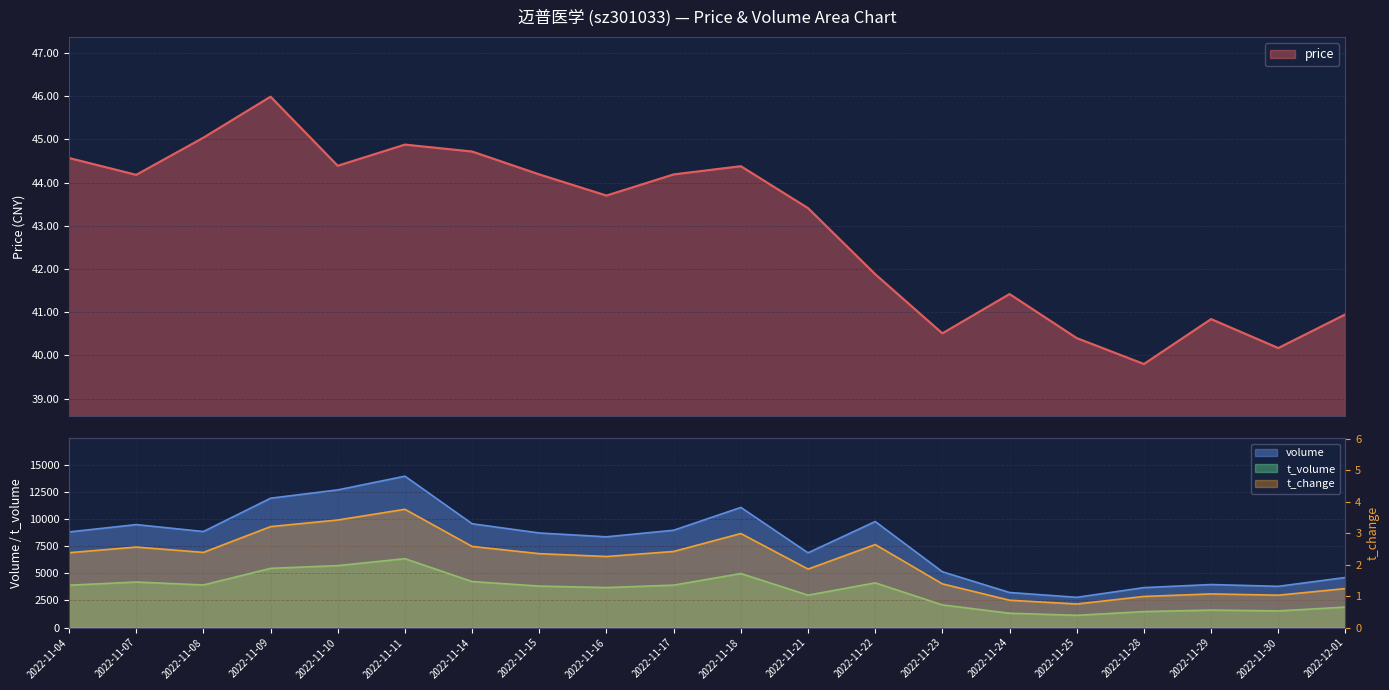

What are all the series names shown in the legend?

price, volume, t_volume, t_change